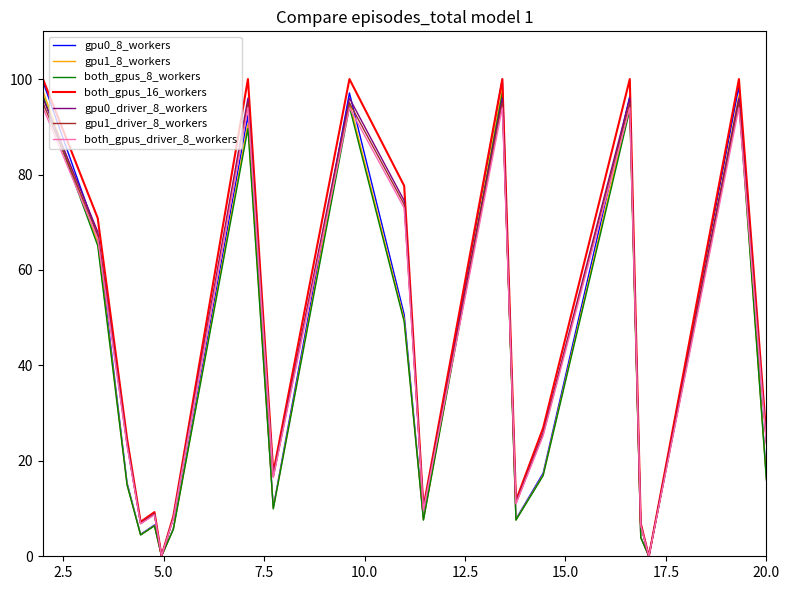

What is the greatest value displayed?

100.0